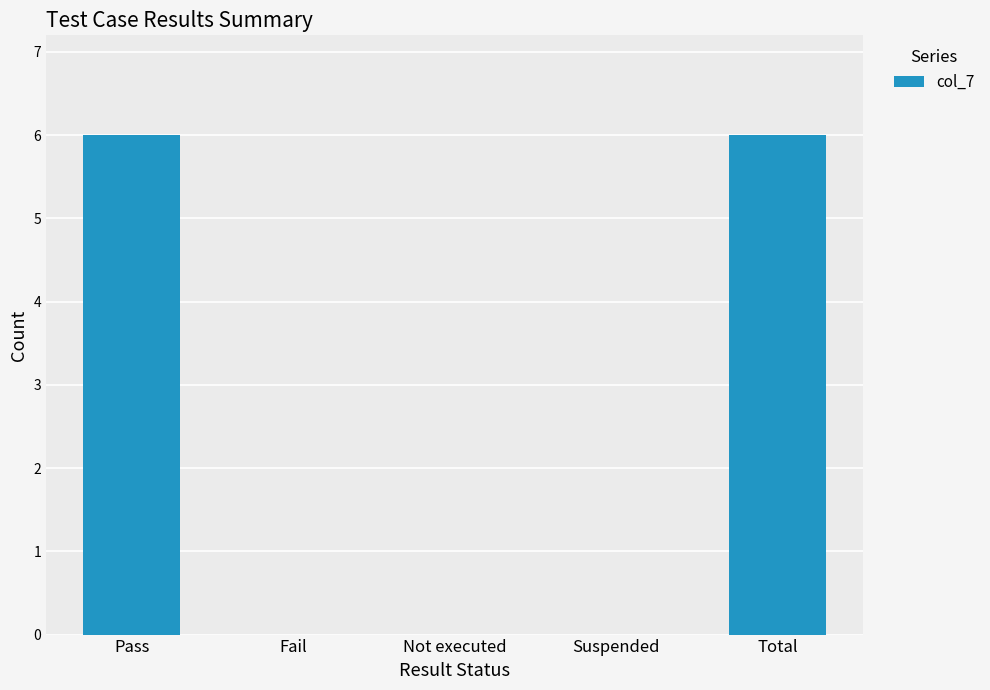

What is the ratio of the value at Total to the value at Pass?

1.0